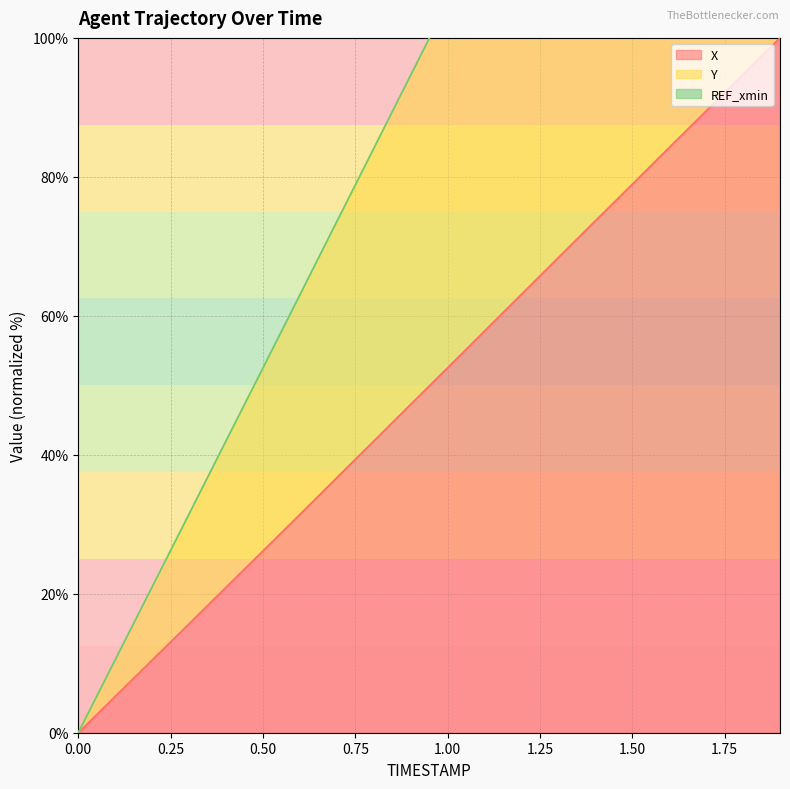

The X series shows 3.6 at 0.2. True or false?

False